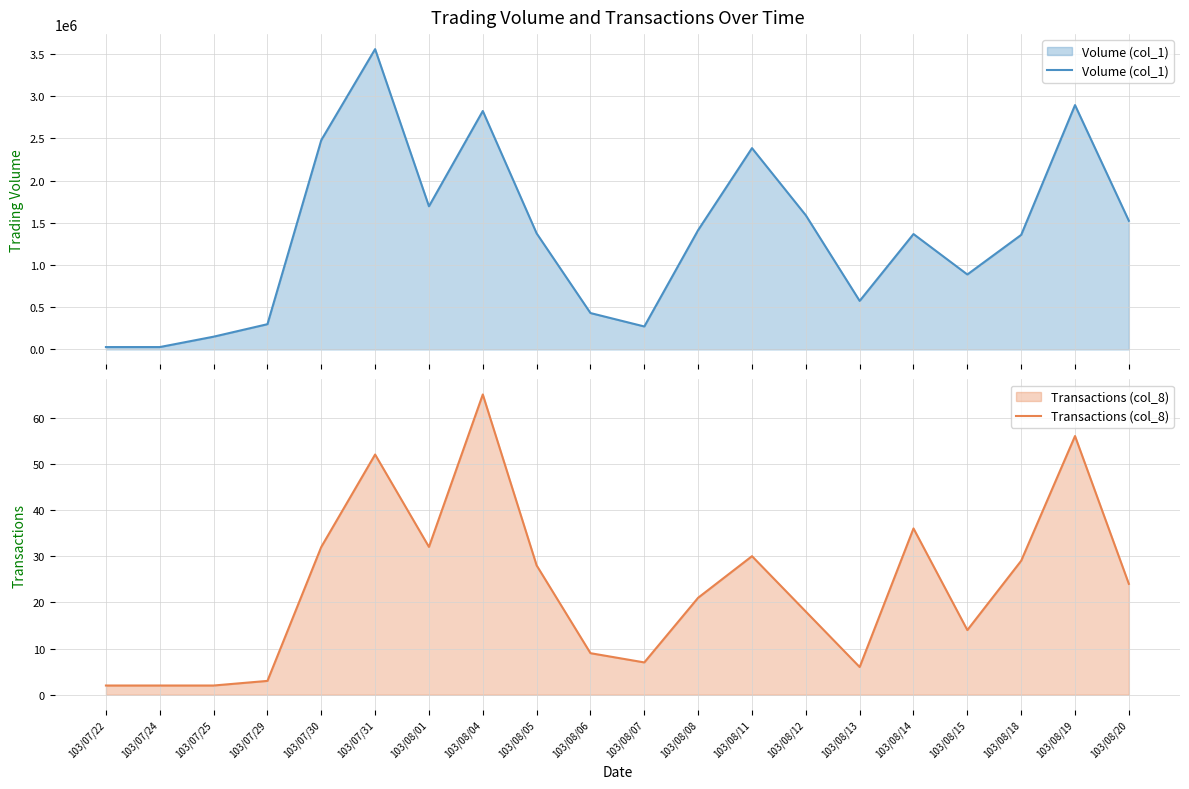

Which series changed the most between 103/07/31 and 103/08/06?

Volume (col_1)